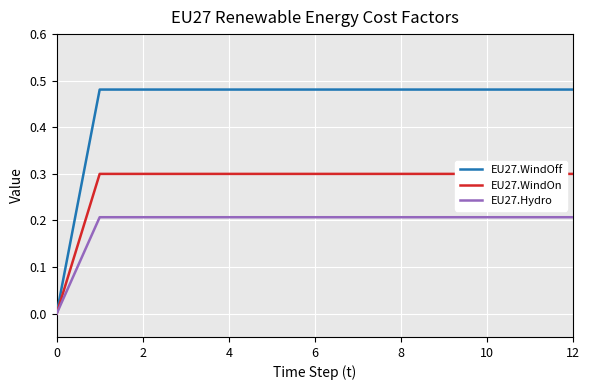

Between 12 and 11, which is larger?

12